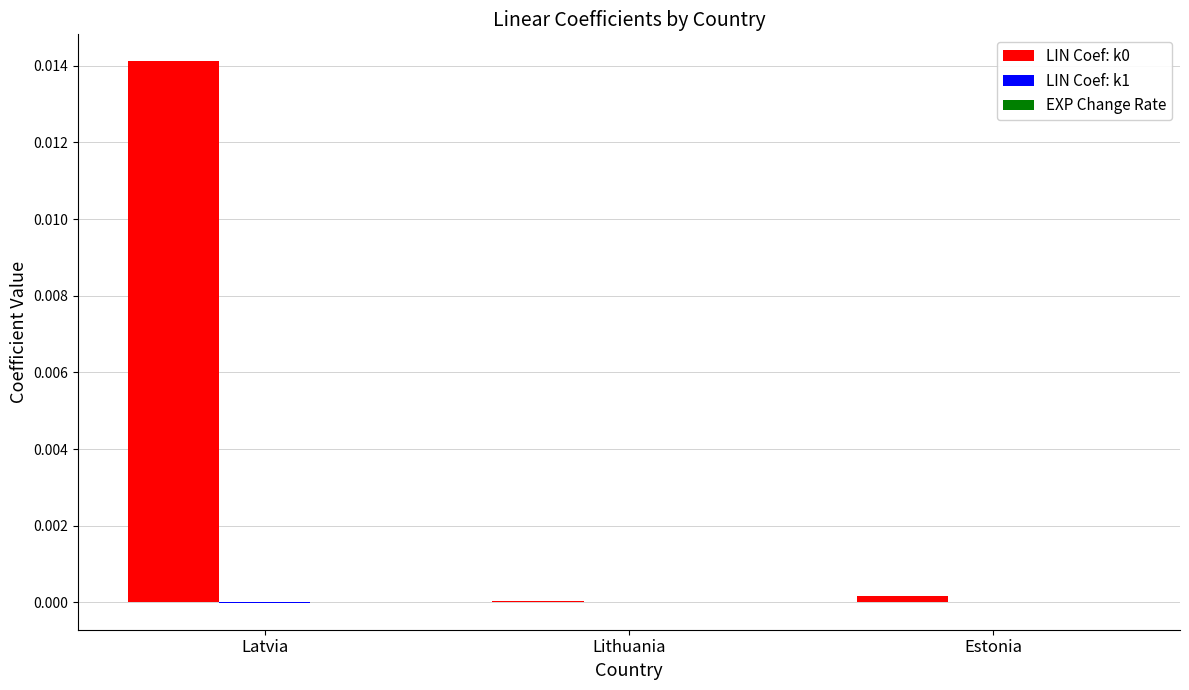

Which category has the highest value in the LIN Coef: k0 series?

Latvia